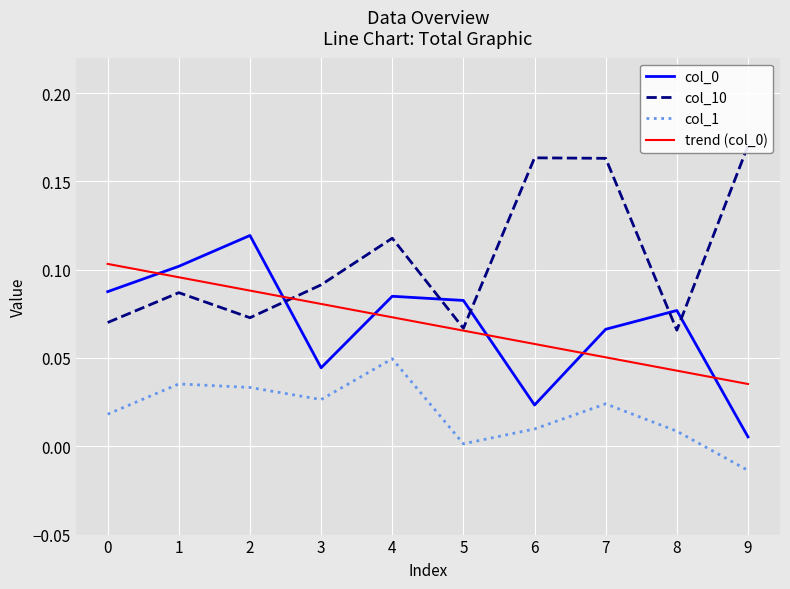

At how many categories does at least one series exceed 0?

10